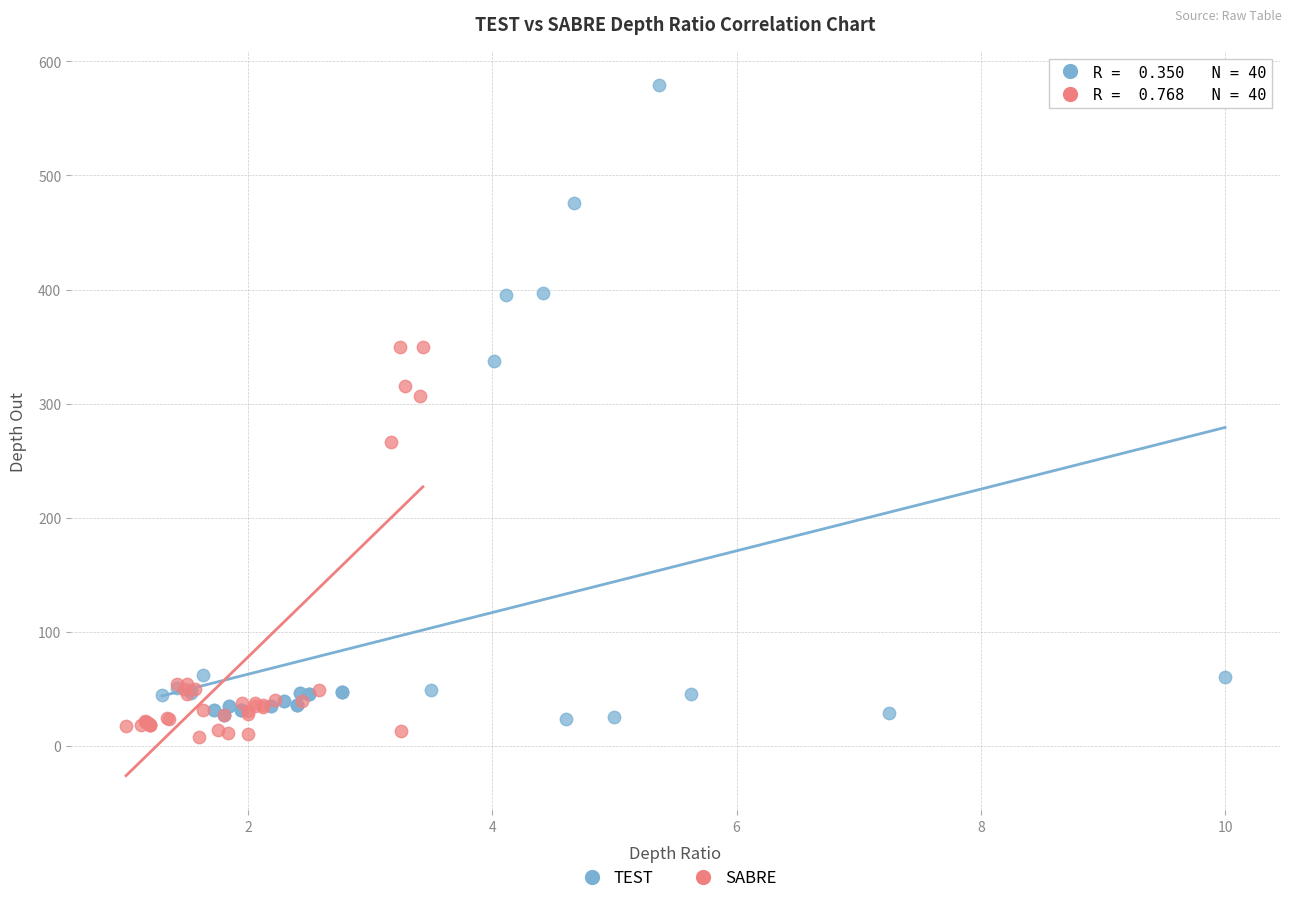

Which series reaches the maximum Y coordinate?

TEST